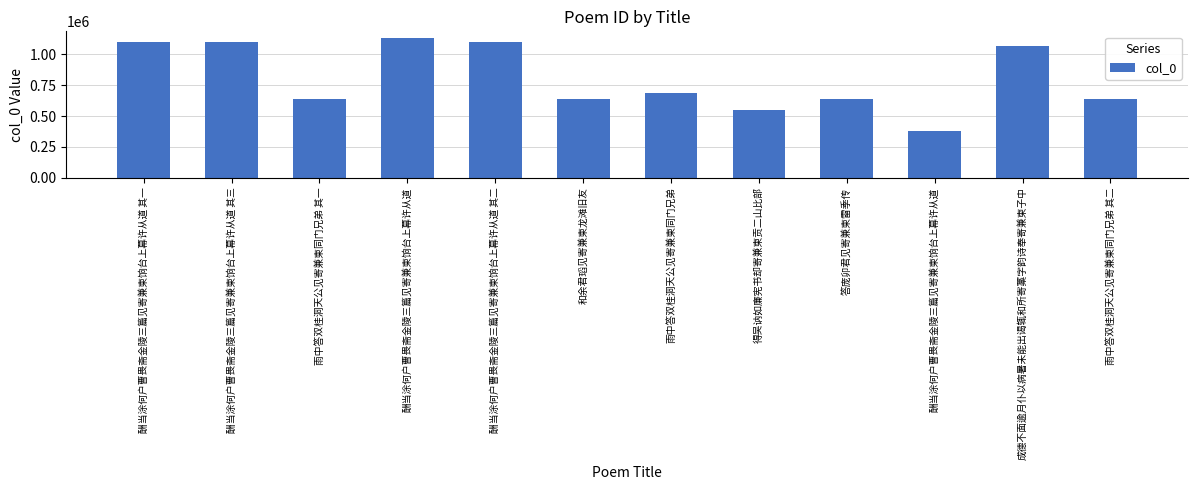

What value does the data have at 雨中答双桂洞天公见寄兼柬同门兄弟 其二, to the nearest 50?

636450